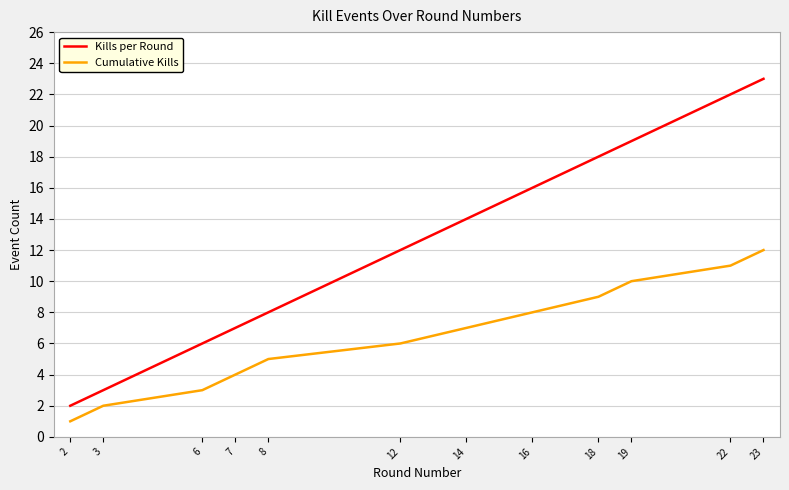

How many distinct data groups are displayed?

2